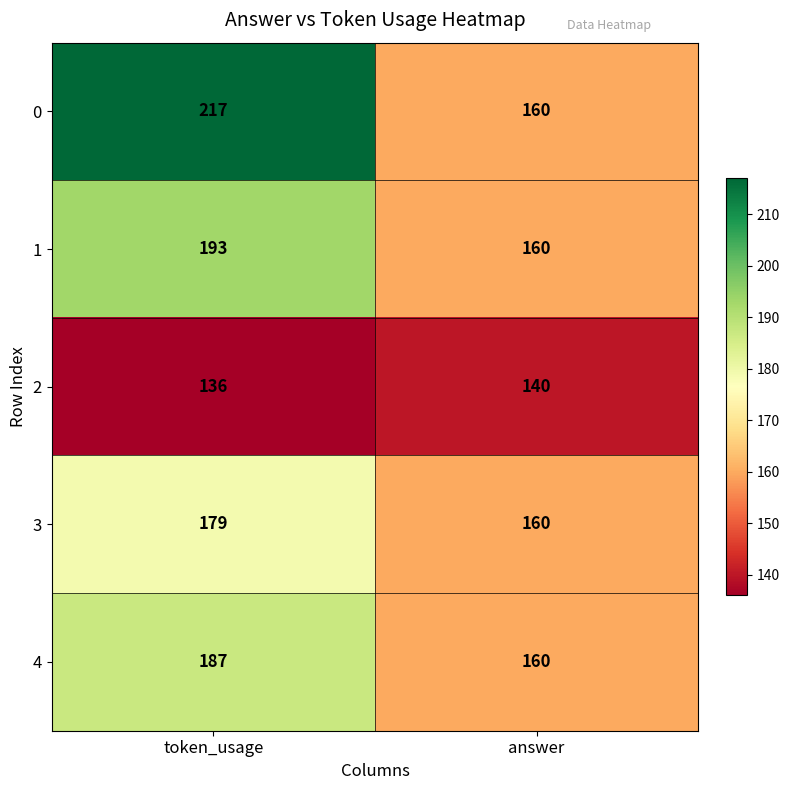

At which label does 2 reach its minimum?

token_usage